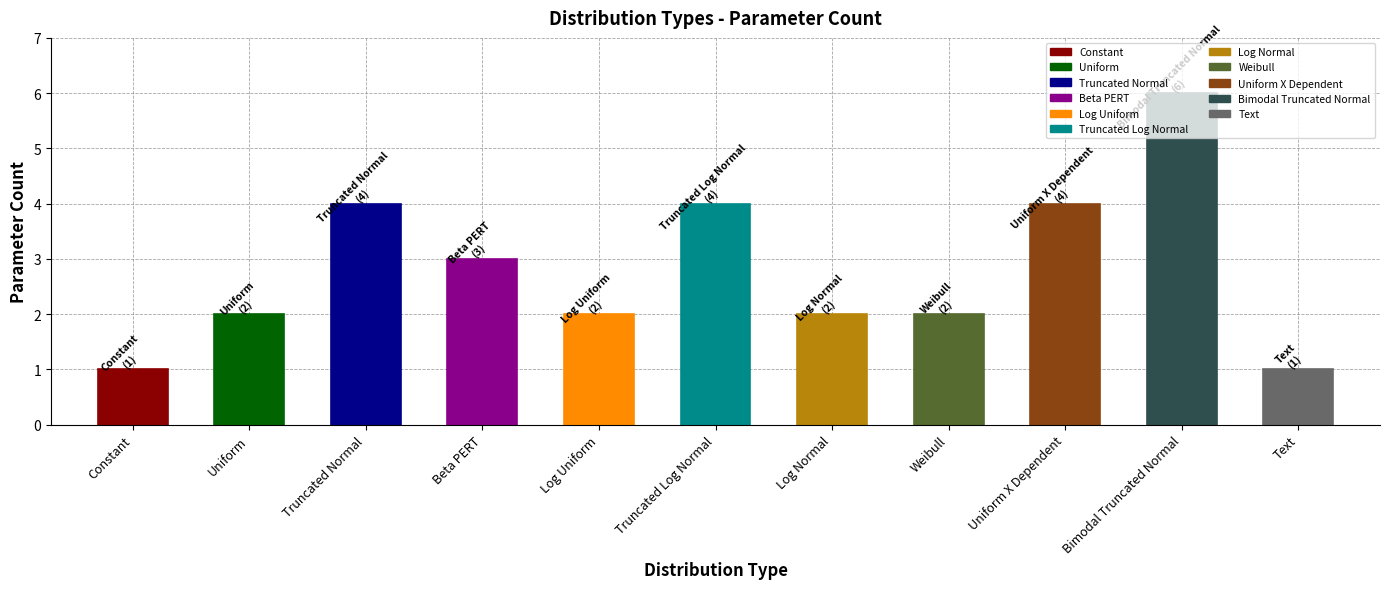

Reading left to right, what are all the values shown in this chart?

1	2	4	3	2	4	2	2	4	6	1